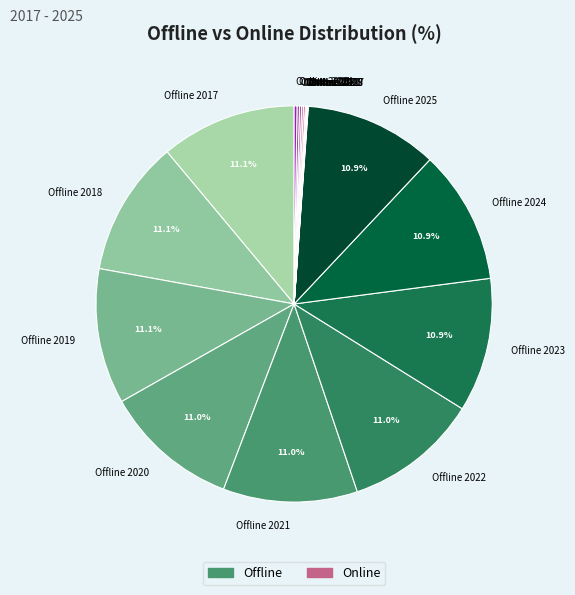

What portion of the pie excludes Offline 2021?

89.0%